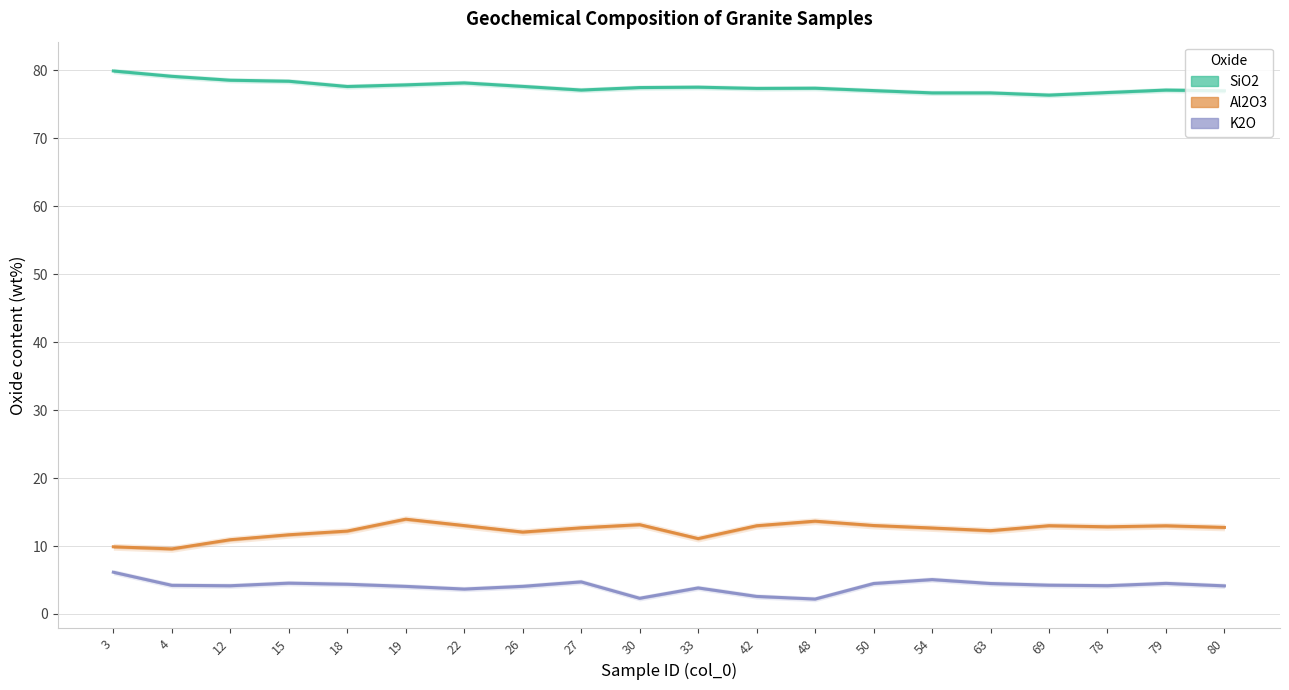

What is the value of the SiO2 point at the 7th from the left?

78.1